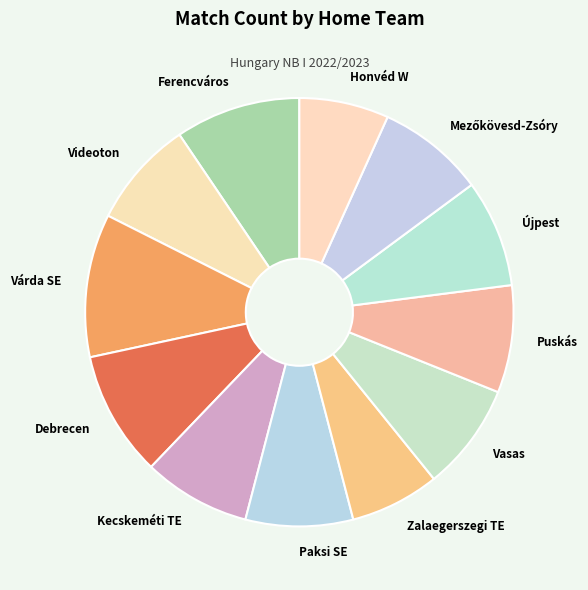

Is there any slice that represents more than half of the pie?

No